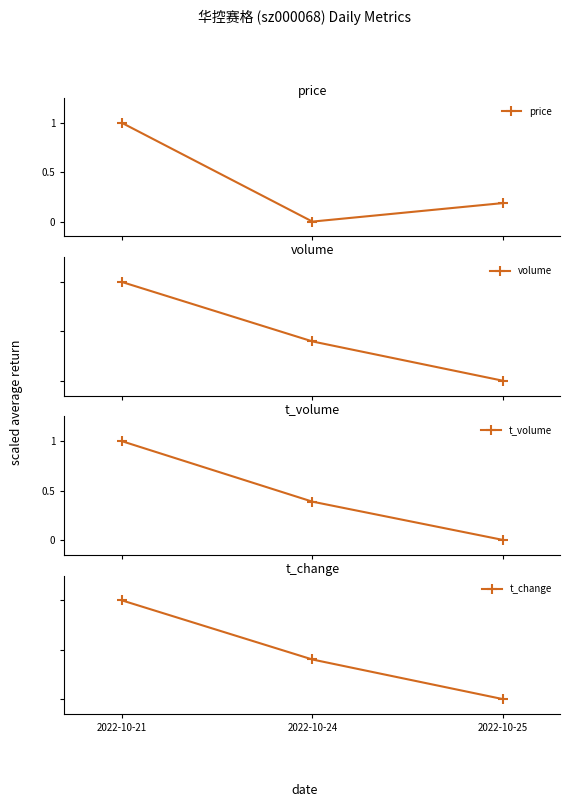

Which has a higher value, 2022-10-25 or 2022-10-24?

2022-10-25